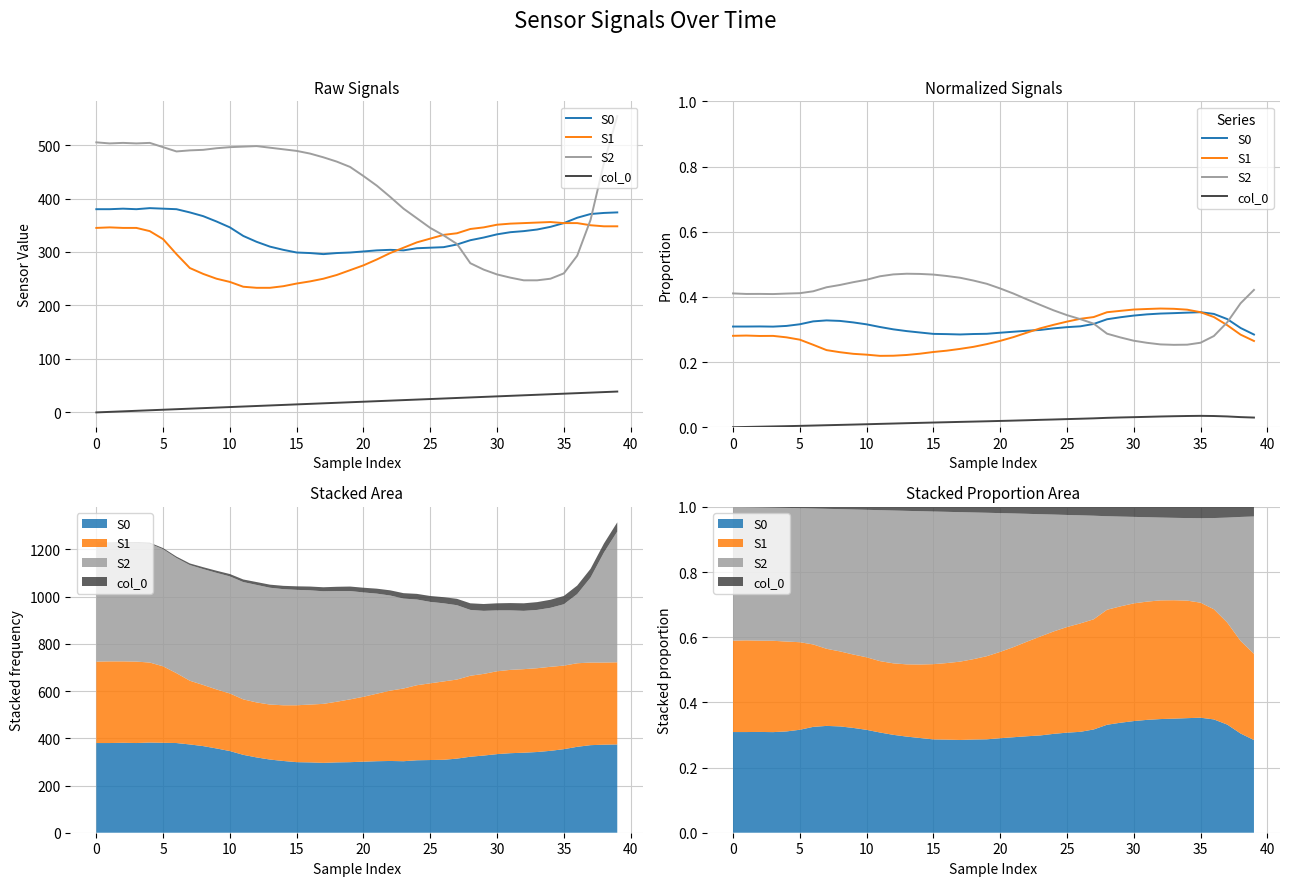

Reading left to right, what are all the values shown in this chart?

S0: 0.3	0.3	0.3	0.3	0.3	0.3	0.3	0.3	0.3	0.3	0.3	0.3	0.3	0.3	0.3	0.3	0.3	0.3	0.3	0.3	0.3	0.3	0.3	0.3	0.3	0.3	0.3	0.3	0.3	0.3	0.3	0.3	0.3	0.4	0.4	0.4	0.3	0.3	0.3	0.3
S1: 0.3	0.3	0.3	0.3	0.3	0.3	0.3	0.2	0.2	0.2	0.2	0.2	0.2	0.2	0.2	0.2	0.2	0.2	0.2	0.3	0.3	0.3	0.3	0.3	0.3	0.3	0.3	0.3	0.4	0.4	0.4	0.4	0.4	0.4	0.4	0.4	0.3	0.3	0.3	0.3
S2: 0.4	0.4	0.4	0.4	0.4	0.4	0.4	0.4	0.4	0.4	0.5	0.5	0.5	0.5	0.5	0.5	0.5	0.5	0.5	0.4	0.4	0.4	0.4	0.4	0.4	0.3	0.3	0.3	0.3	0.3	0.3	0.3	0.3	0.3	0.3	0.3	0.3	0.3	0.4	0.4
col_0: 0.0	0.0	0.0	0.0	0.0	0.0	0.0	0.0	0.0	0.0	0.0	0.0	0.0	0.0	0.0	0.0	0.0	0.0	0.0	0.0	0.0	0.0	0.0	0.0	0.0	0.0	0.0	0.0	0.0	0.0	0.0	0.0	0.0	0.0	0.0	0.0	0.0	0.0	0.0	0.0